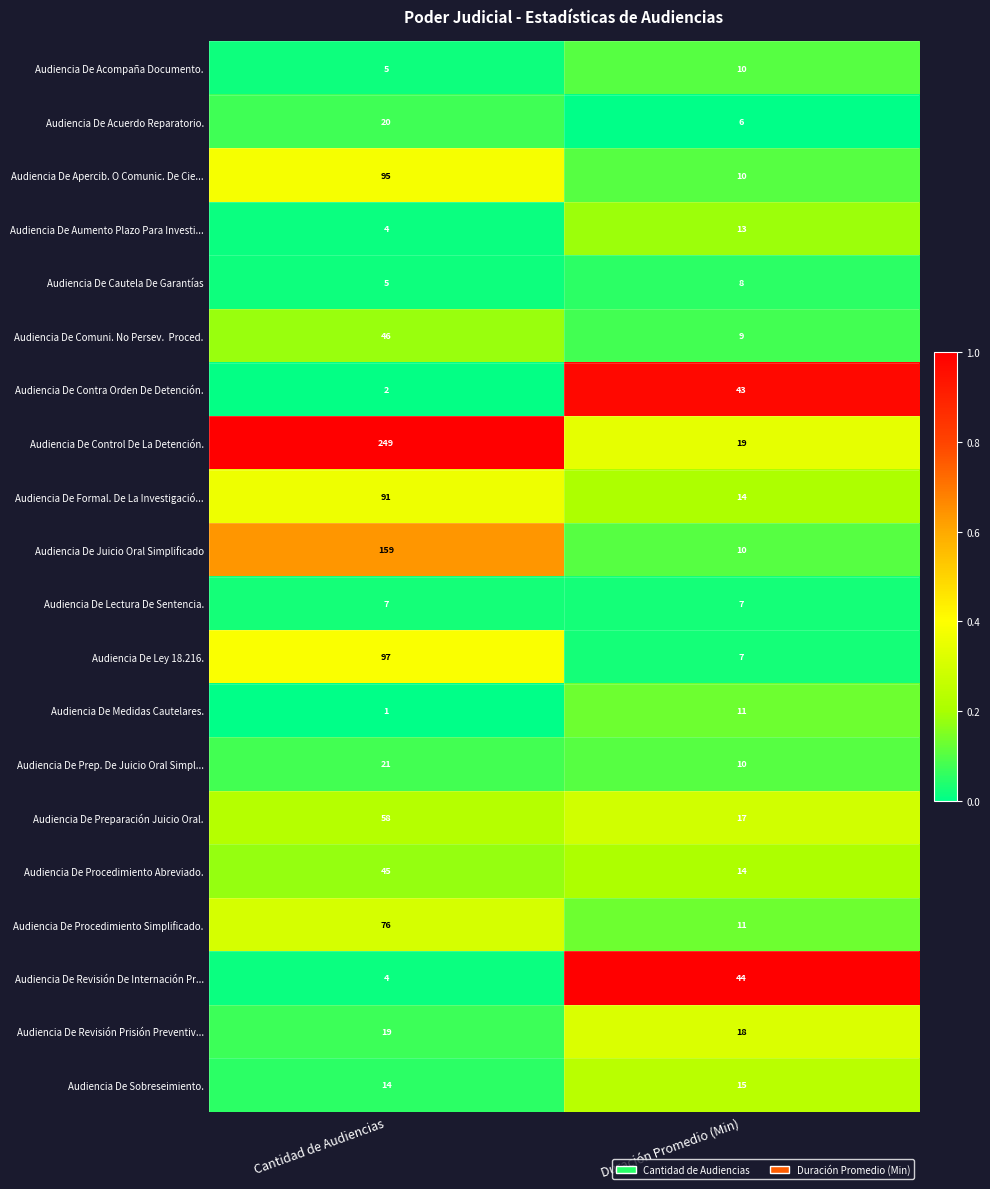

Which series changed the most between Cantidad de Audiencias and Duración Promedio (Min)?

Audiencia De Control De La Detención.